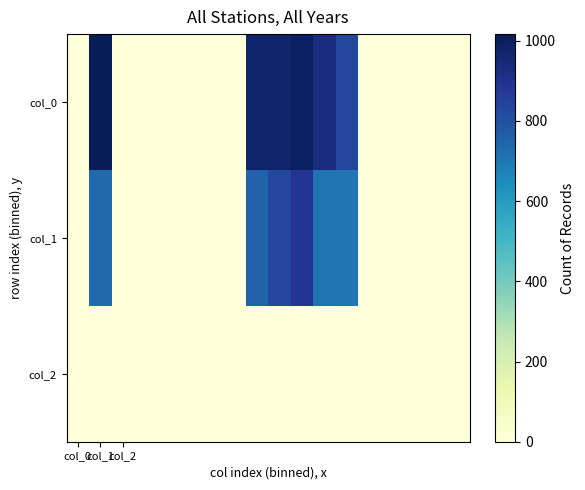

At which category does the chart reach its peak across all series?

col_1